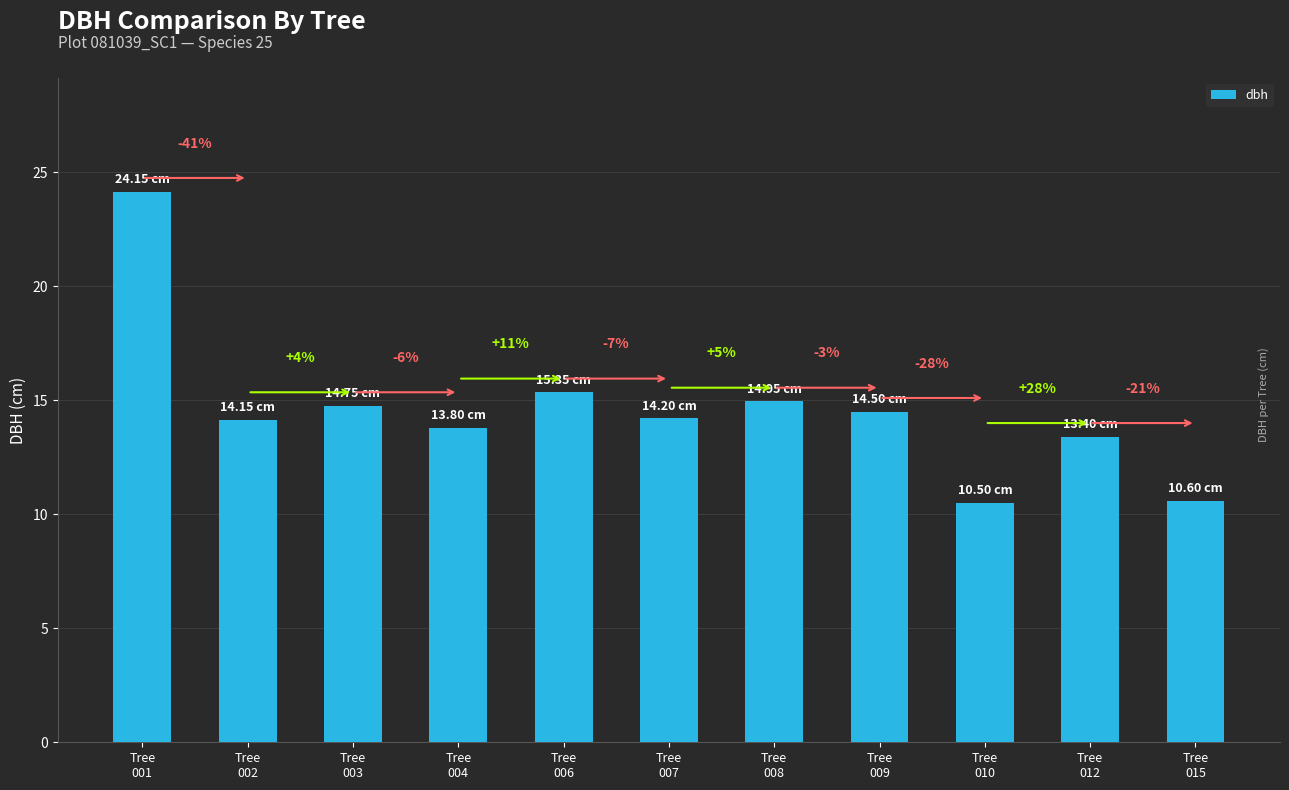

Are the bars horizontal?

No